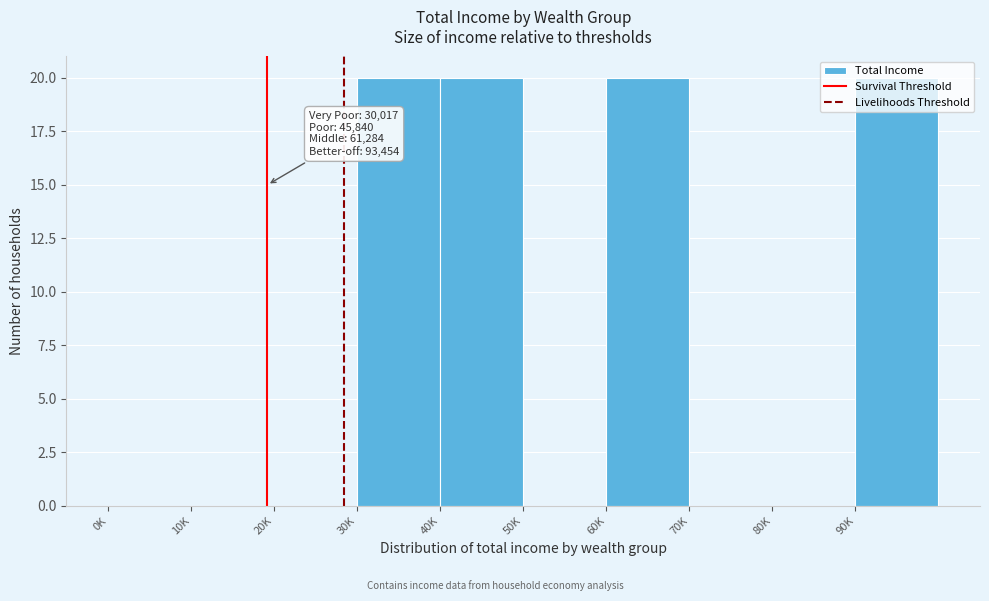

Which has a higher value, 30K or 10K?

30K